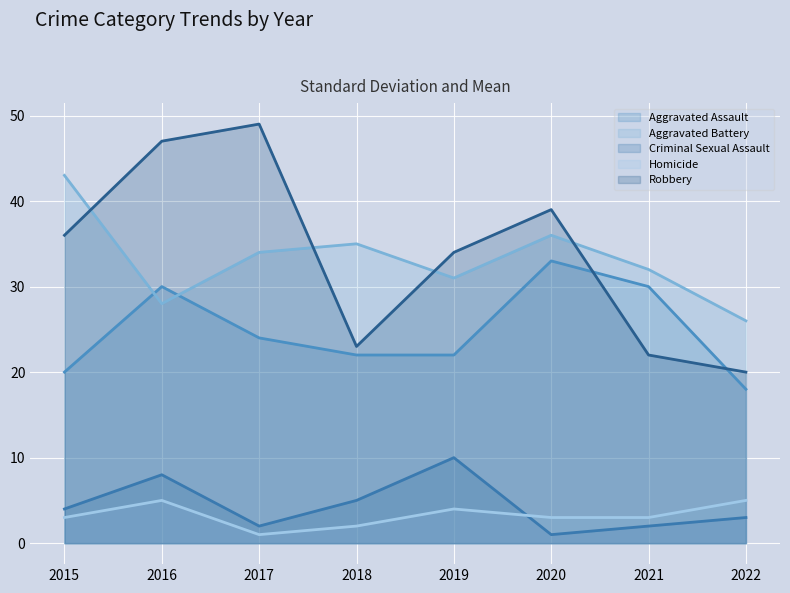

True or false: Aggravated Assault has a value of 33 at 2019.

False